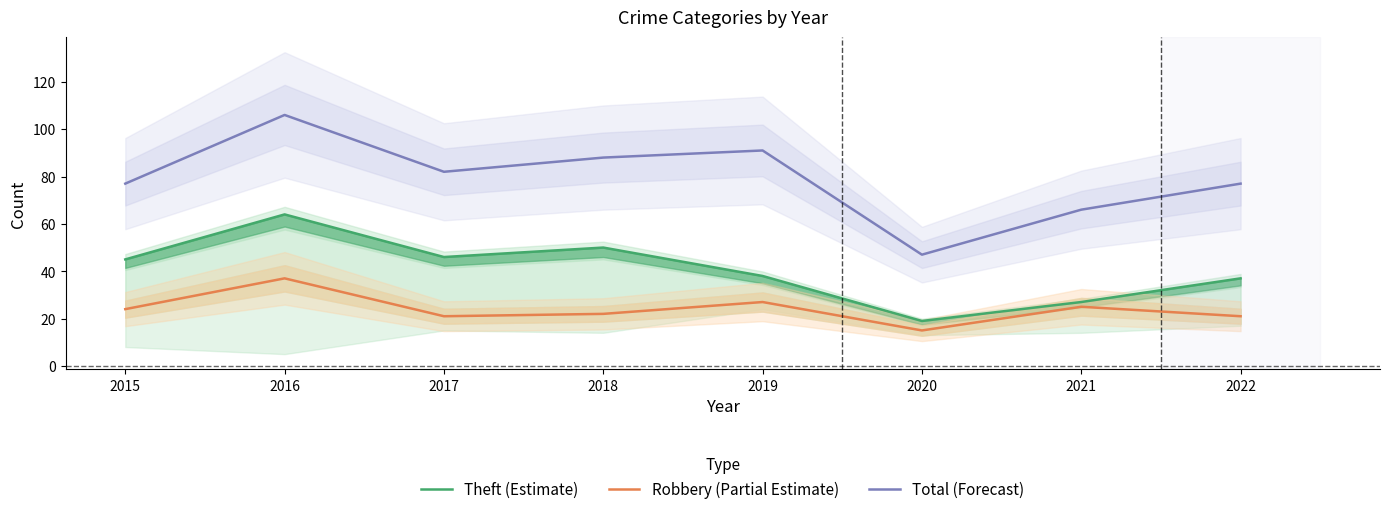

True or false: Theft (Estimate) and Robbery (Partial Estimate) intersect in this chart.

False